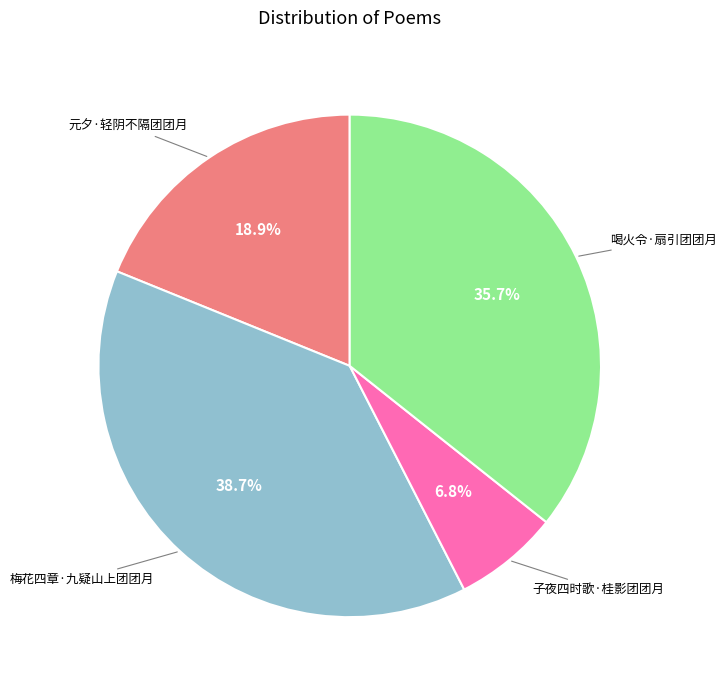

To the nearest percent, what is the difference between the largest and smallest slice percentages?

32%